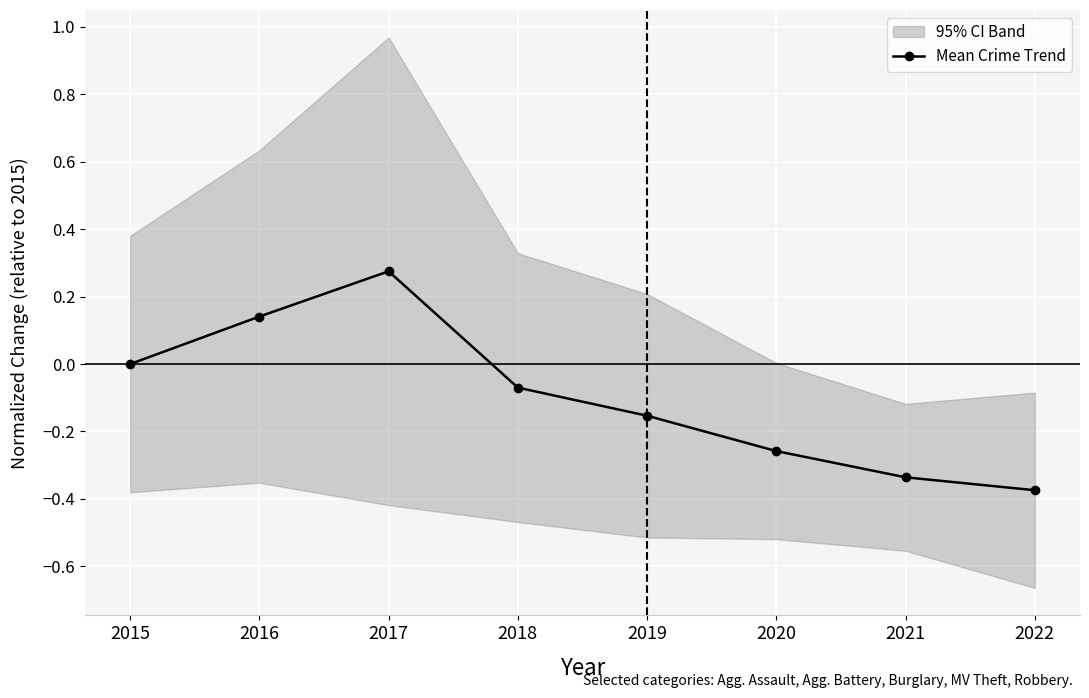

Which has a higher value, 2020 or 2018?

2018